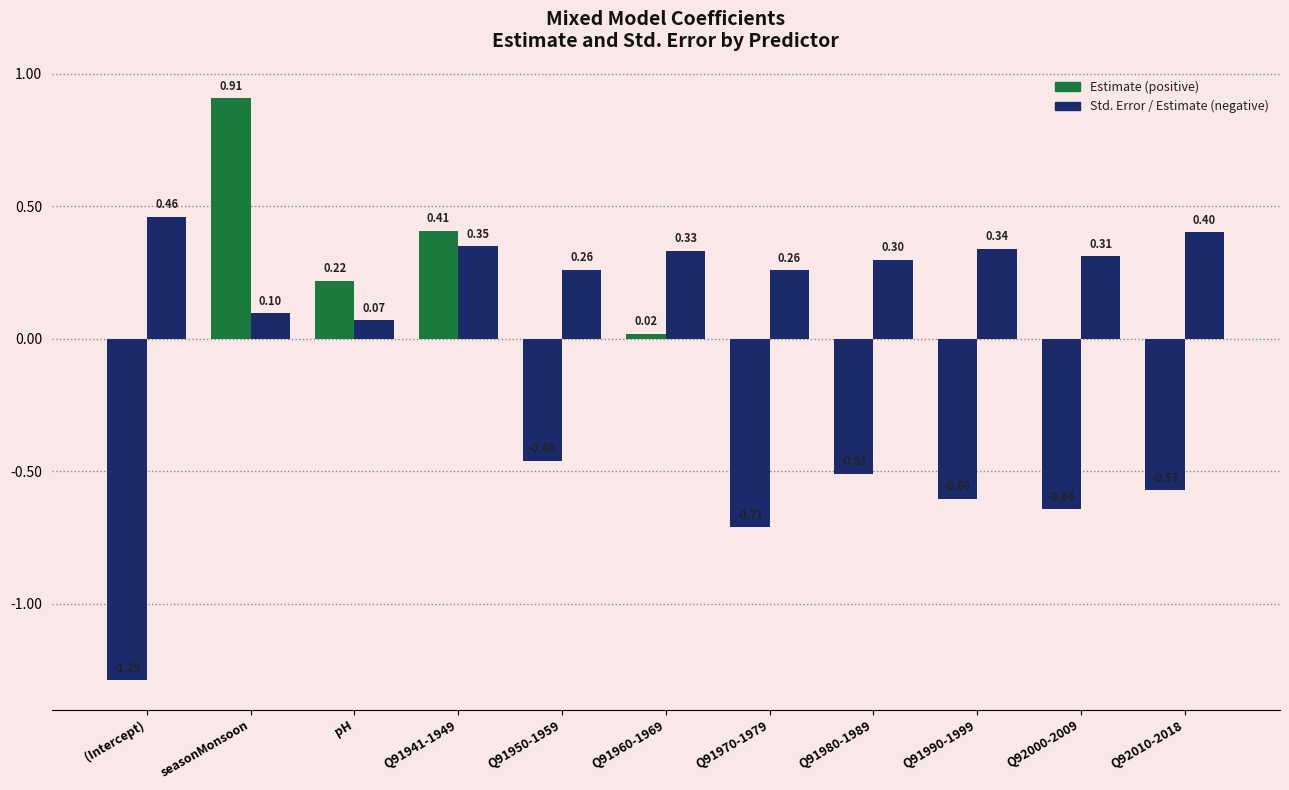

Count the number of categories in the chart.

11